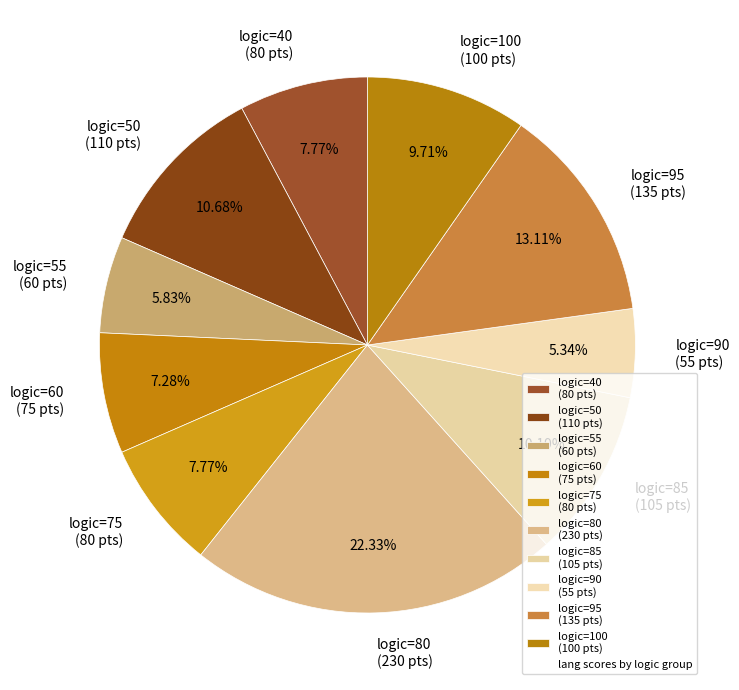

What is the ratio of the value at logic=100 (100 pts) to the value at logic=85 (105 pts)?

1.0